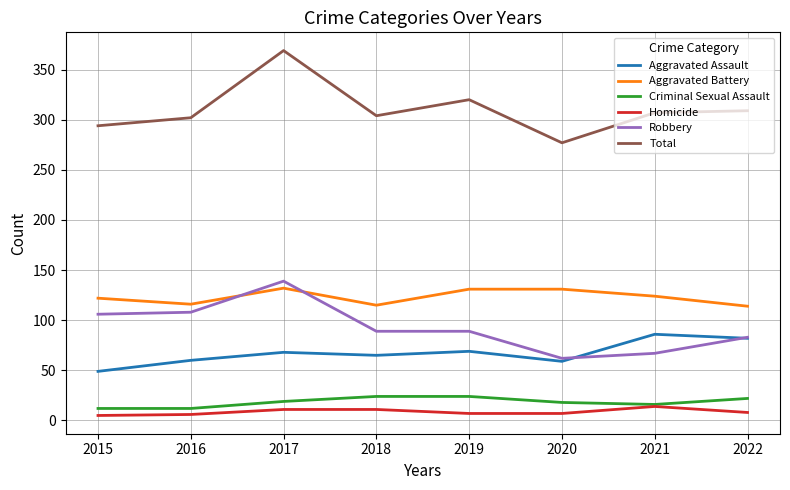

True or false: Robbery and Aggravated Assault intersect in this chart.

True